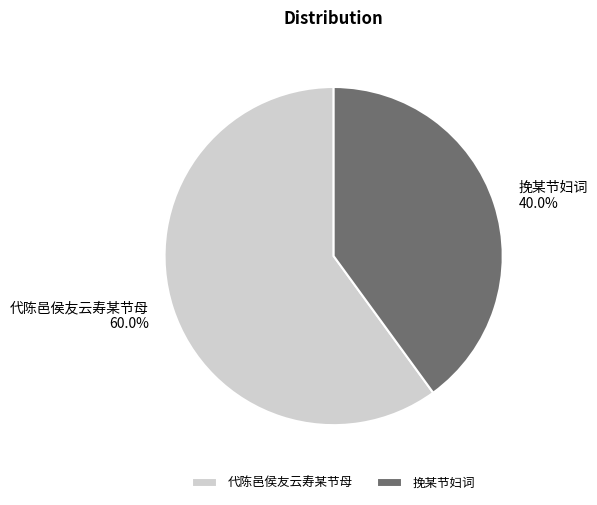

Which category has the biggest portion of the pie?

代陈邑侯友云寿某节母